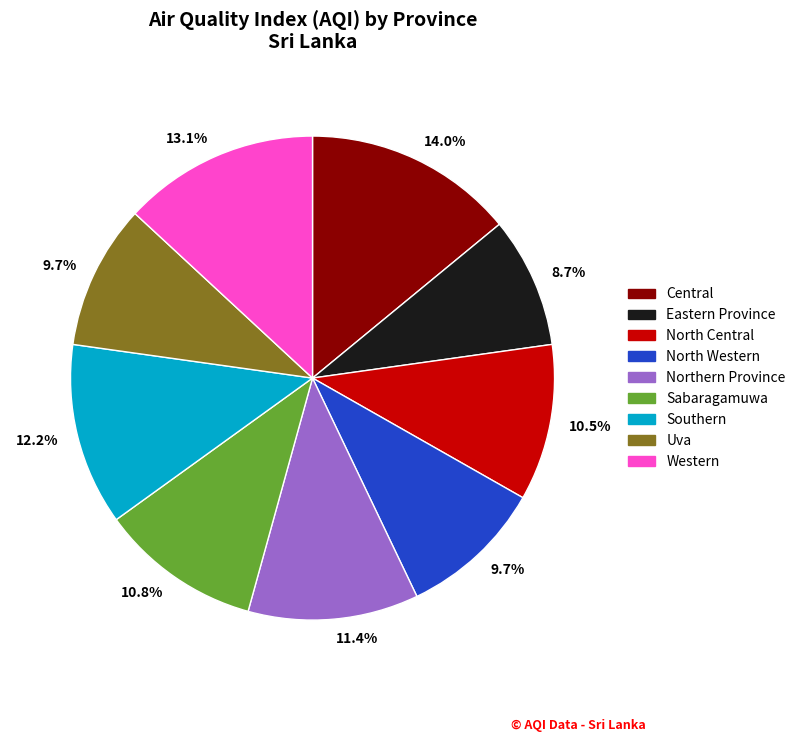

Is there any slice that represents more than half of the pie?

No